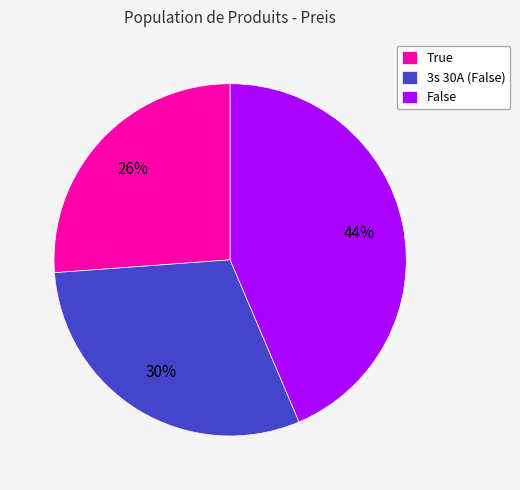

Do 3s 30A (False) and False together represent more than half of the pie?

Yes